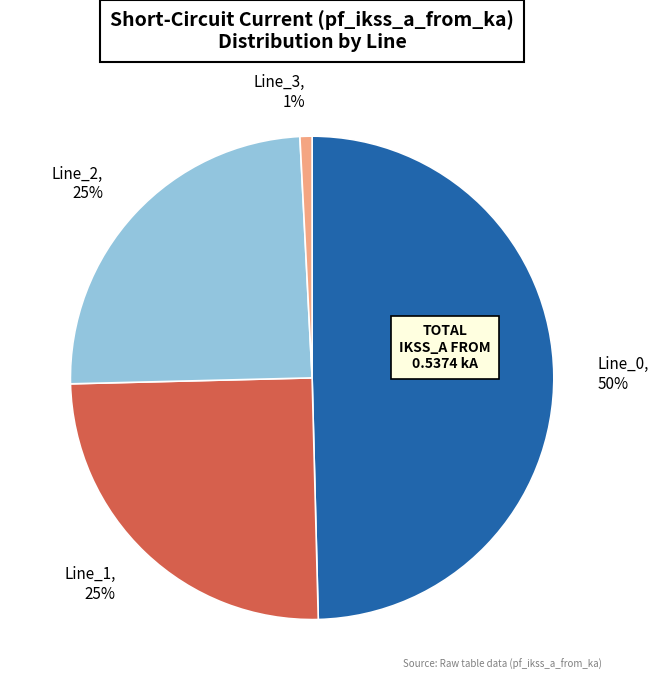

What is the smallest slice in the pie chart?

Line_3